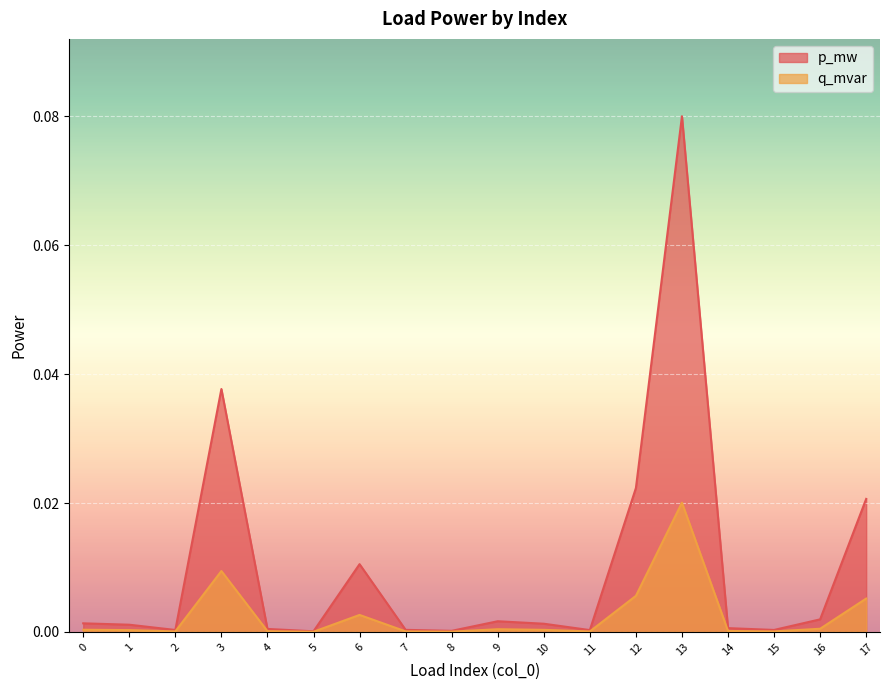

Is the value of q_mvar at 7 greater than the value of p_mw at 13?

No